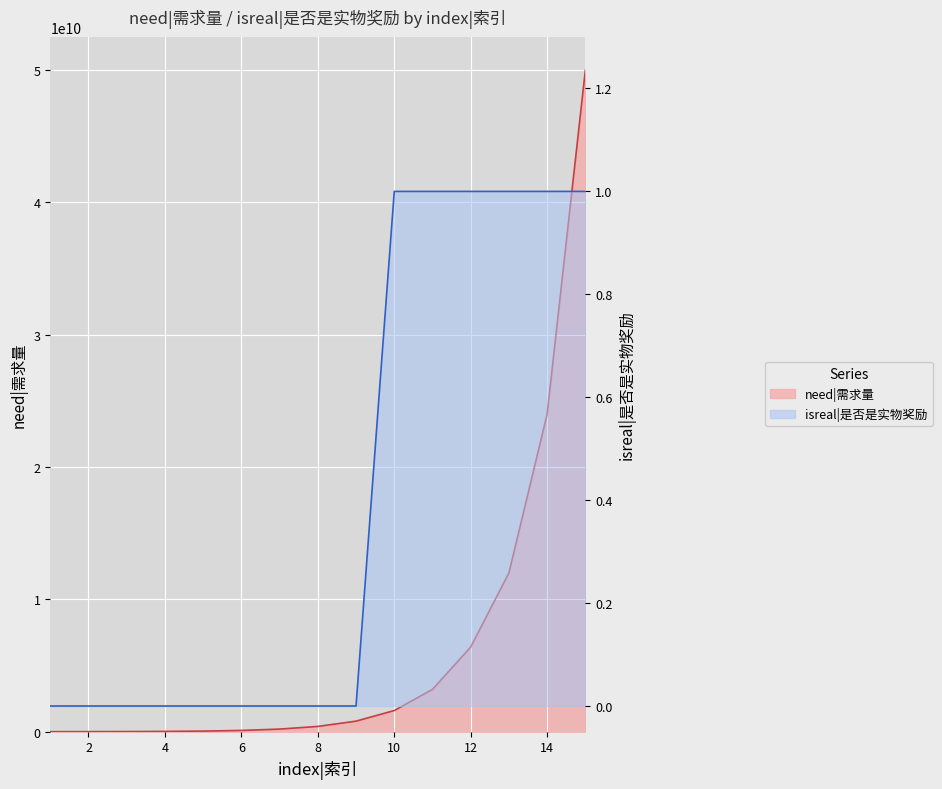

Reading left to right, what are all the values shown in this chart?

need|需求量: 1=3000000	2=6000000	3=12000000	4=24000000	5=48000000	6=96000000	7=200000000	8=400000000	9=800000000	10=1600000000	11=3200000000	12=6400000000	13=12000000000	14=24000000000	15=50000000000
isreal|是否是实物奖励: 1=0	2=0	3=0	4=0	5=0	6=0	7=0	8=0	9=0	10=1	11=1	12=1	13=1	14=1	15=1